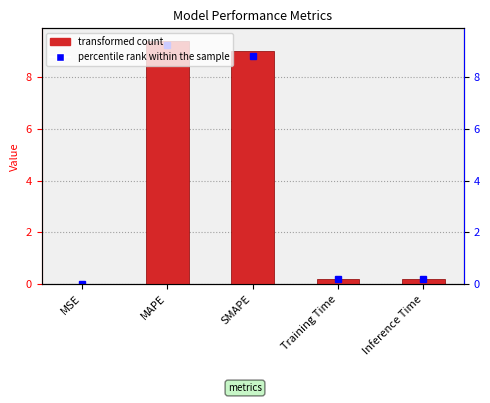

Reading left to right, list all the values displayed in this chart.

MSE=0.0	MAPE=9.4	SMAPE=9.0	Training Time=0.2	Inference Time=0.2